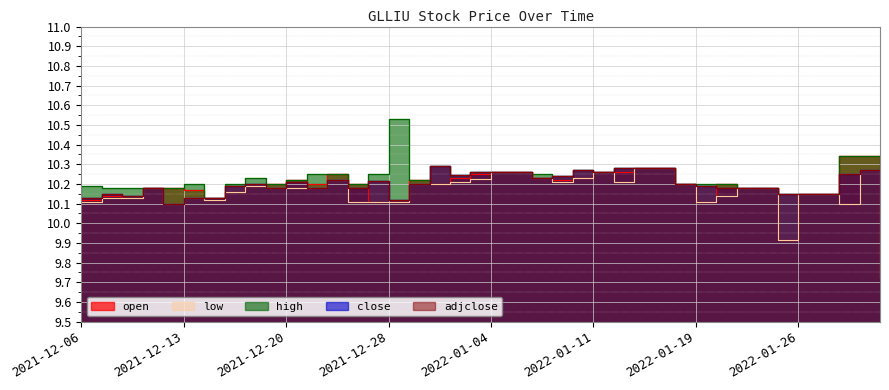

How many lines are shown in the chart?

5